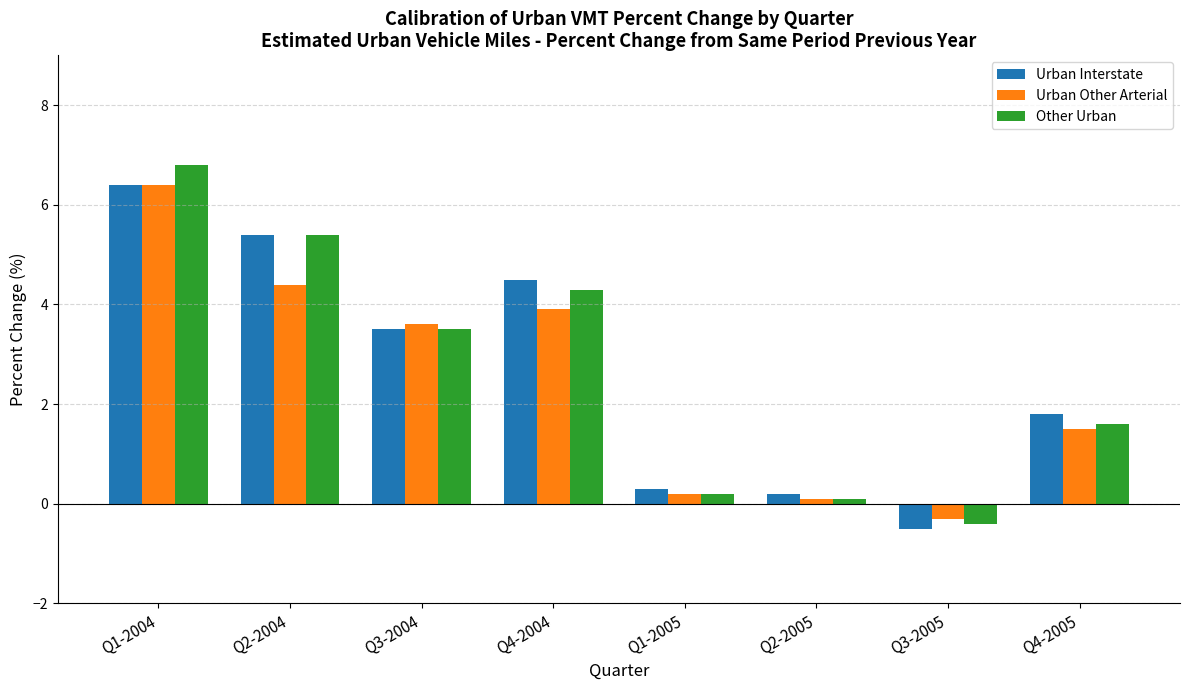

Count the number of categories in the chart.

8